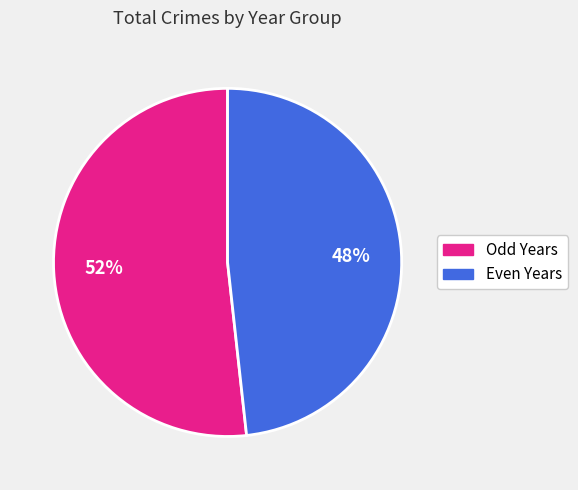

Combined, do Even Years and Odd Years account for over 50%?

Yes